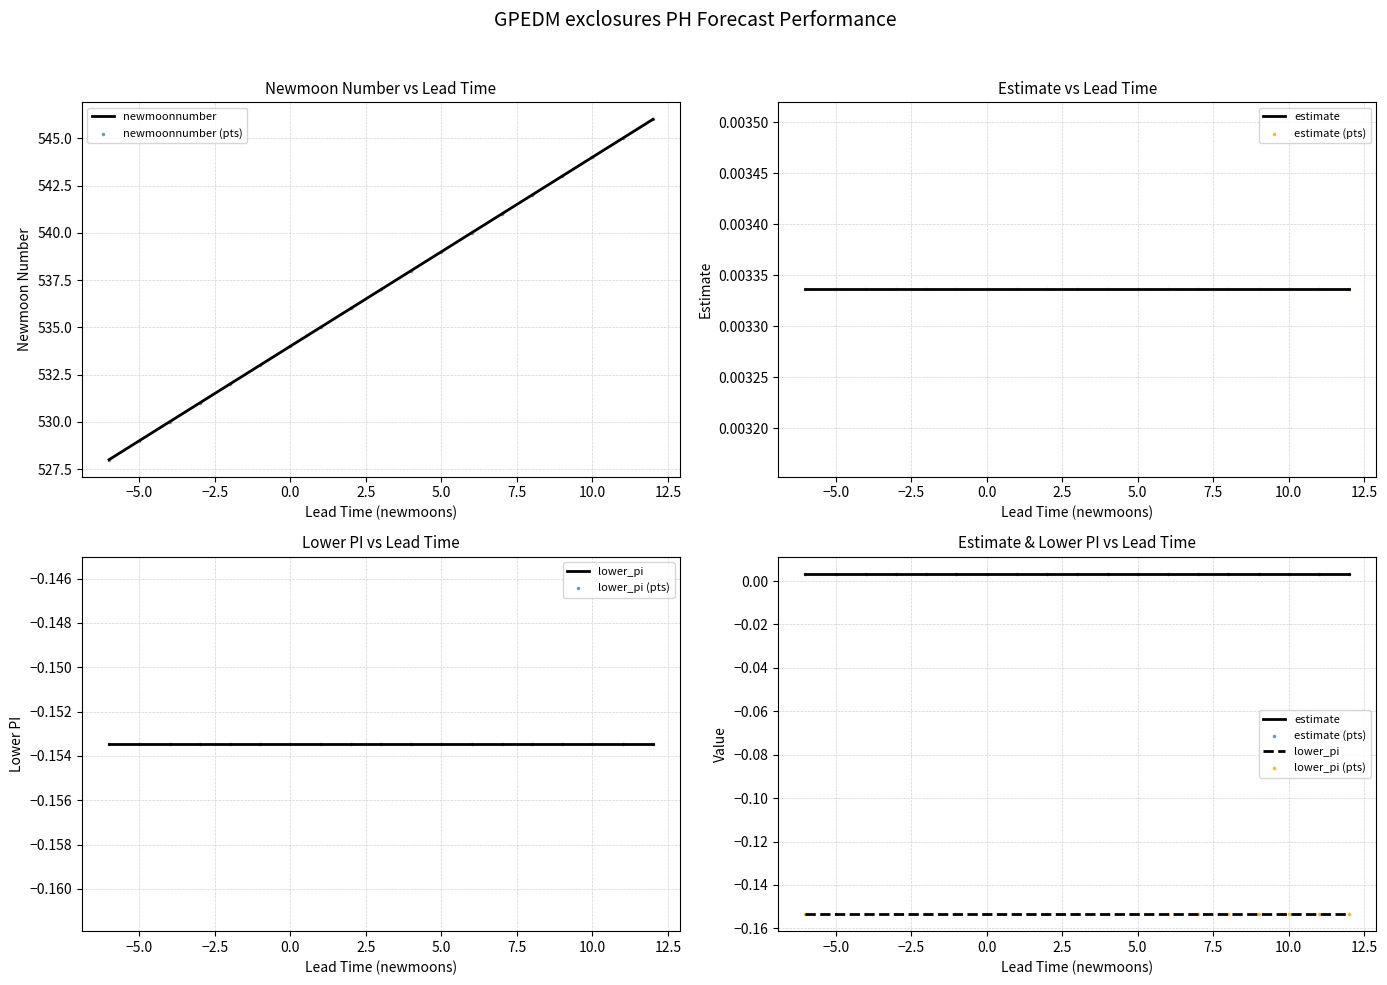

What is the lowest value of the newmoonnumber series?

528